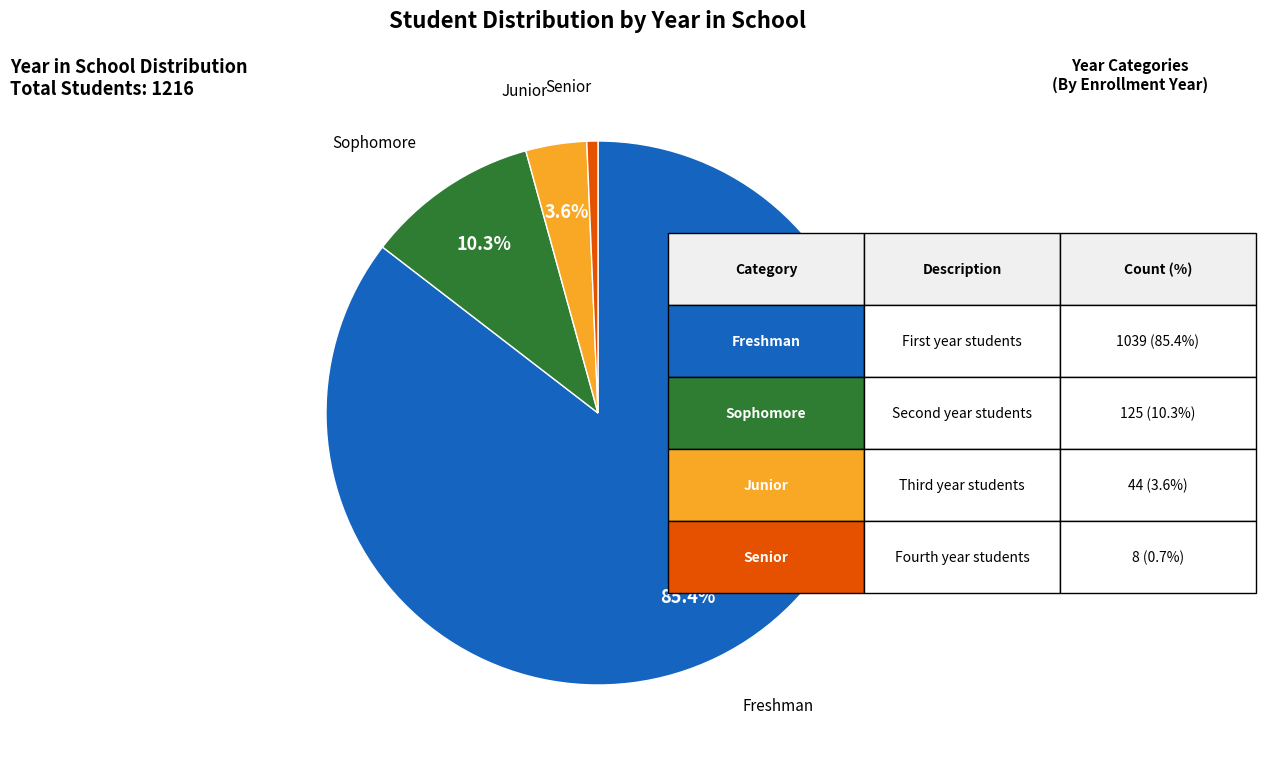

How many slices are in this pie chart?

4